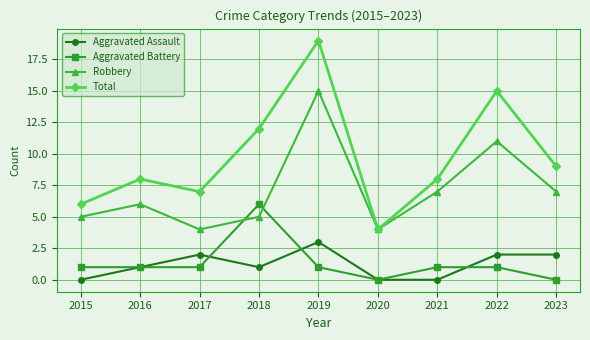

Which series has the widest spread of values?

Total